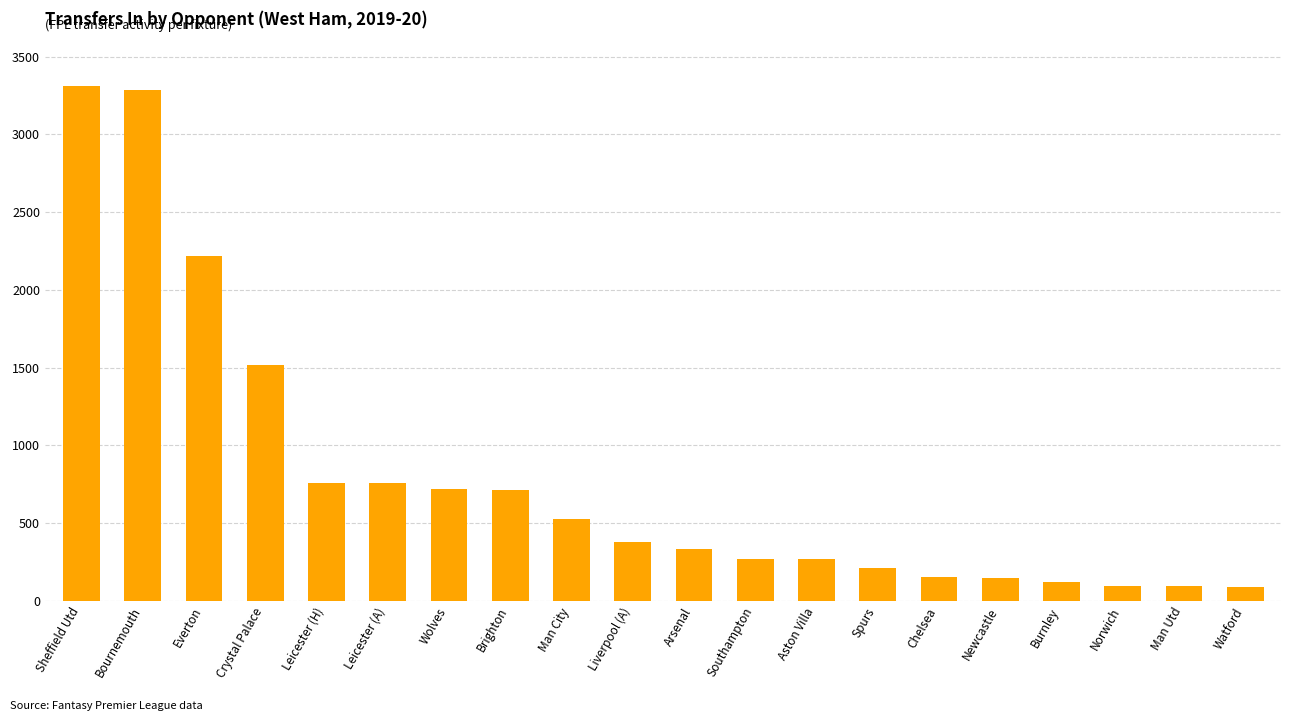

What is the change in value from Aston Villa to Spurs?

-58